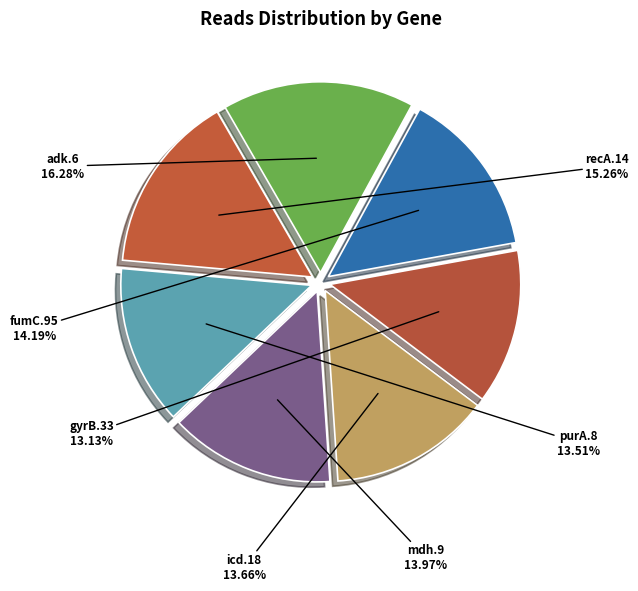

To the nearest percent, what percentage of the pie is icd.18?

14%